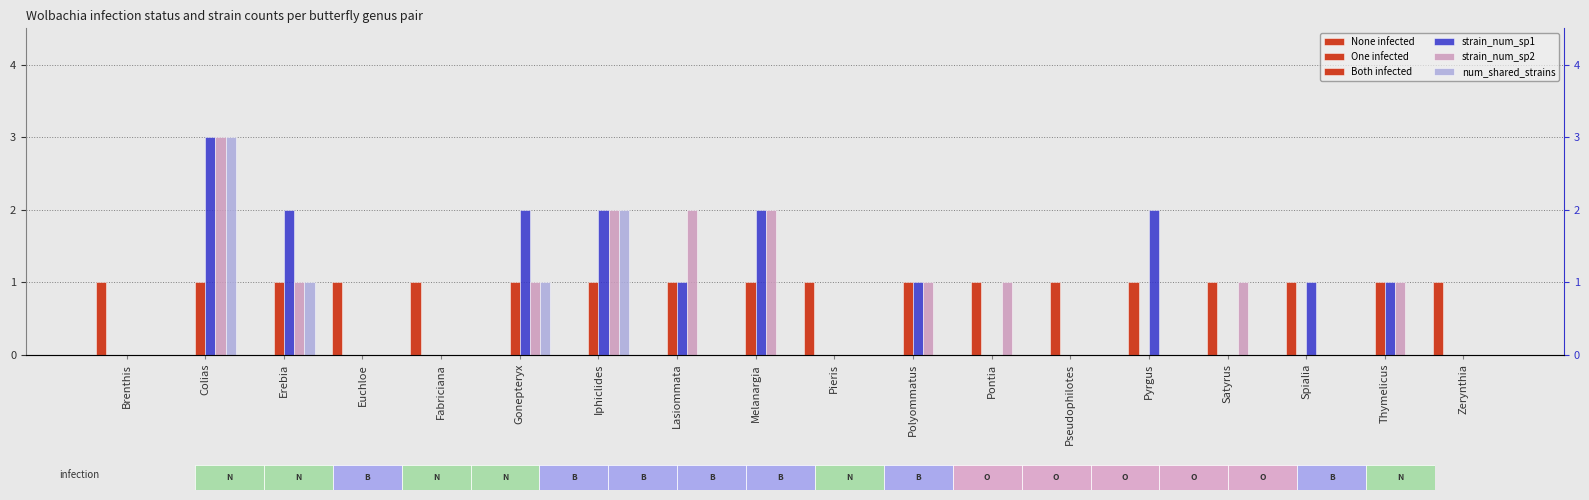

True or false: None infected has a value of 0 at Gonepteryx.

True